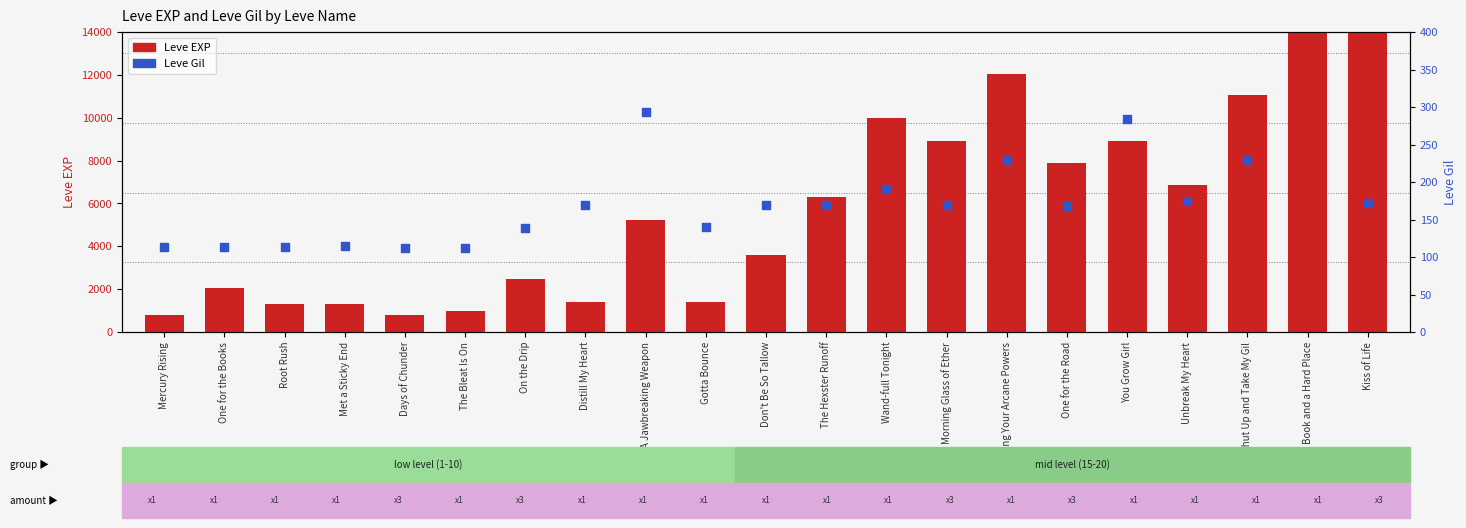

Which series reaches the minimum Y coordinate?

Leve Gil